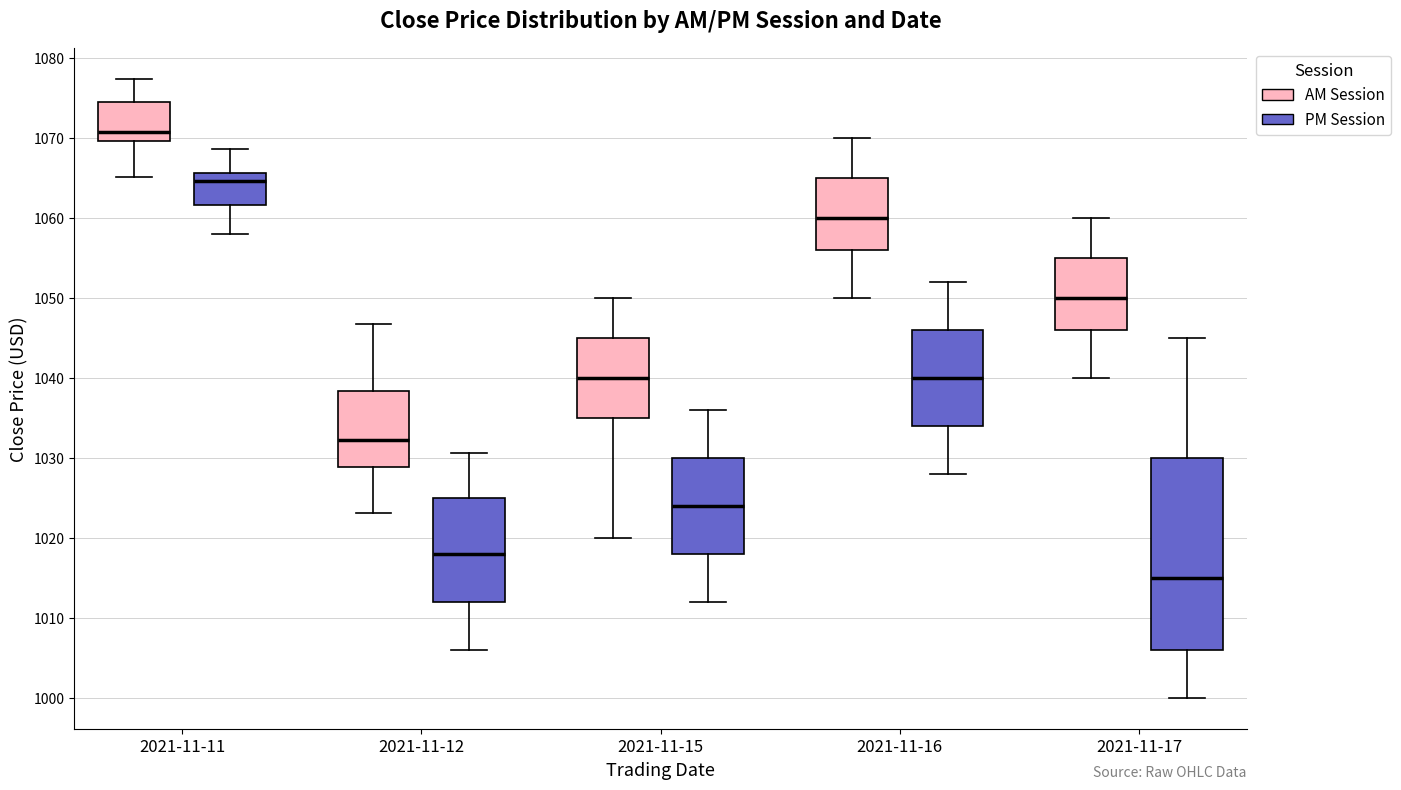

Reading left to right, read every box against the y-axis: the position of its median line, the range the box covers, and the ends of its whiskers. The values are not printed on the chart, so give them approximately, as read against the axis.

2021-11-11 (AM Session): median 1071, box 1070 to 1074, whiskers 1065 to 1077
2021-11-11 (PM Session): median 1065, box 1062 to 1066, whiskers 1058 to 1069
2021-11-12 (AM Session): median 1032, box 1029 to 1038, whiskers 1023 to 1047
2021-11-12 (PM Session): median 1018, box 1012 to 1025, whiskers 1006 to 1031
2021-11-15 (AM Session): median 1040, box 1035 to 1045, whiskers 1020 to 1050
2021-11-15 (PM Session): median 1024, box 1018 to 1030, whiskers 1012 to 1036
2021-11-16 (AM Session): median 1060, box 1056 to 1065, whiskers 1050 to 1070
2021-11-16 (PM Session): median 1040, box 1034 to 1046, whiskers 1028 to 1052
2021-11-17 (AM Session): median 1050, box 1046 to 1055, whiskers 1040 to 1060
2021-11-17 (PM Session): median 1015, box 1006 to 1030, whiskers 1000 to 1045